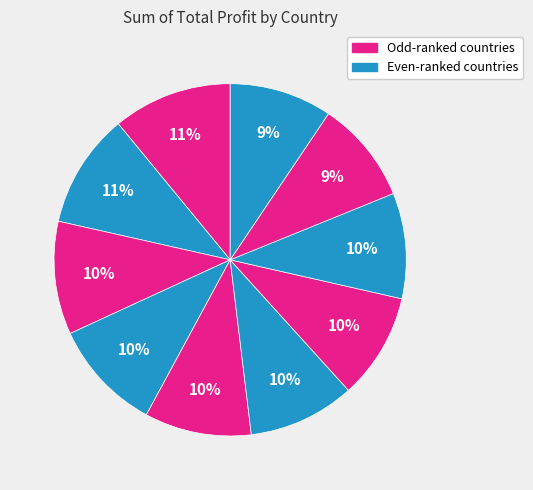

To the nearest percent, what is the average slice percentage?

10%